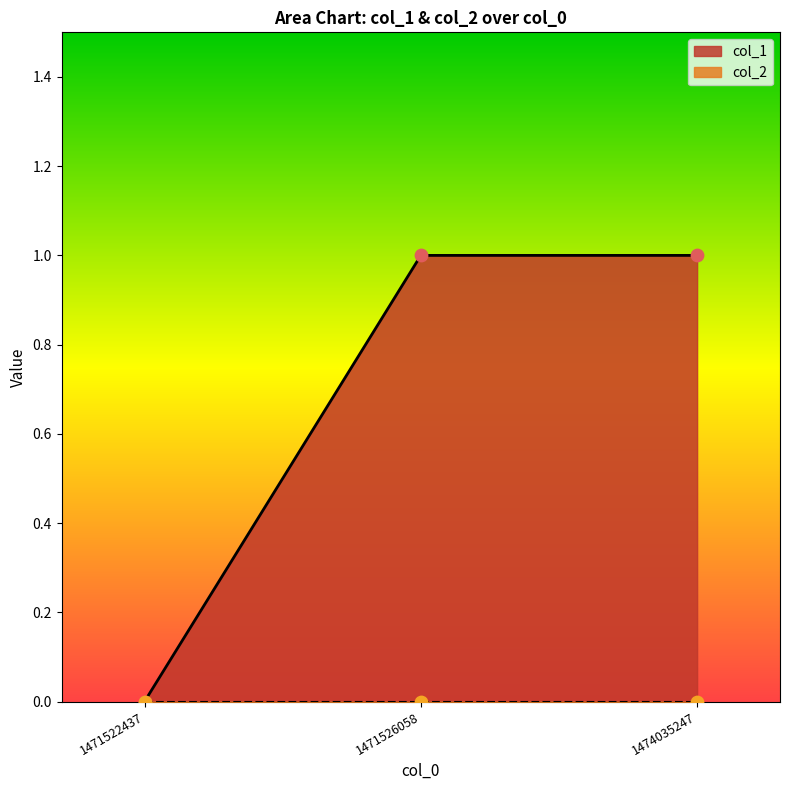

Which has a higher value, 1471526058 or 1474035247?

1471526058